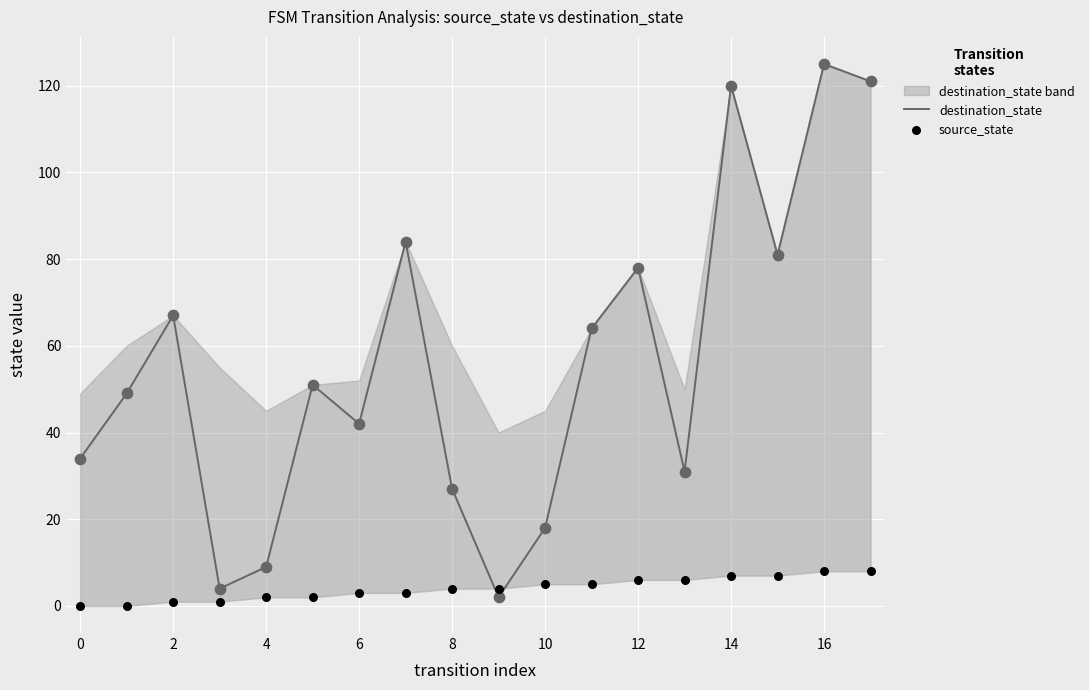

Which series has the widest spread of Y values?

destination_state